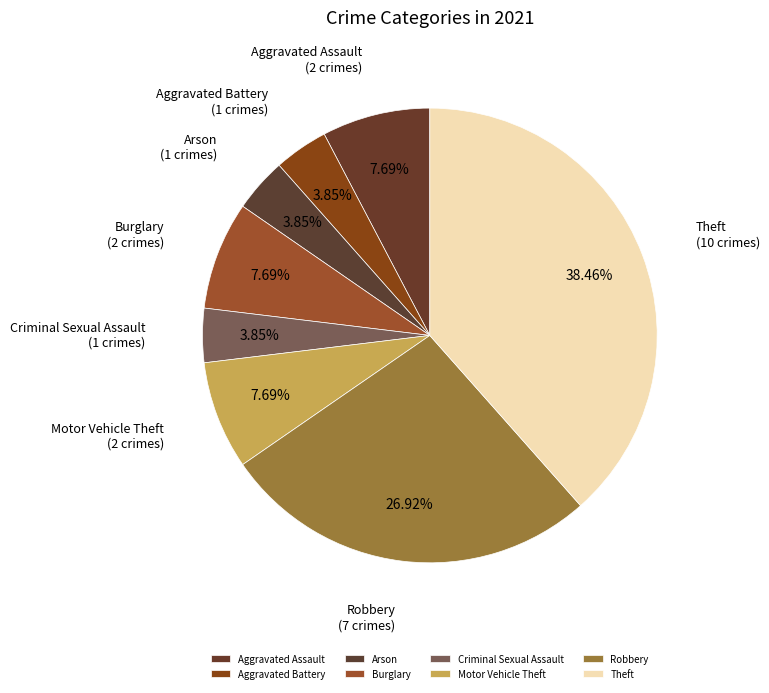

Is there any slice that represents more than half of the pie?

No